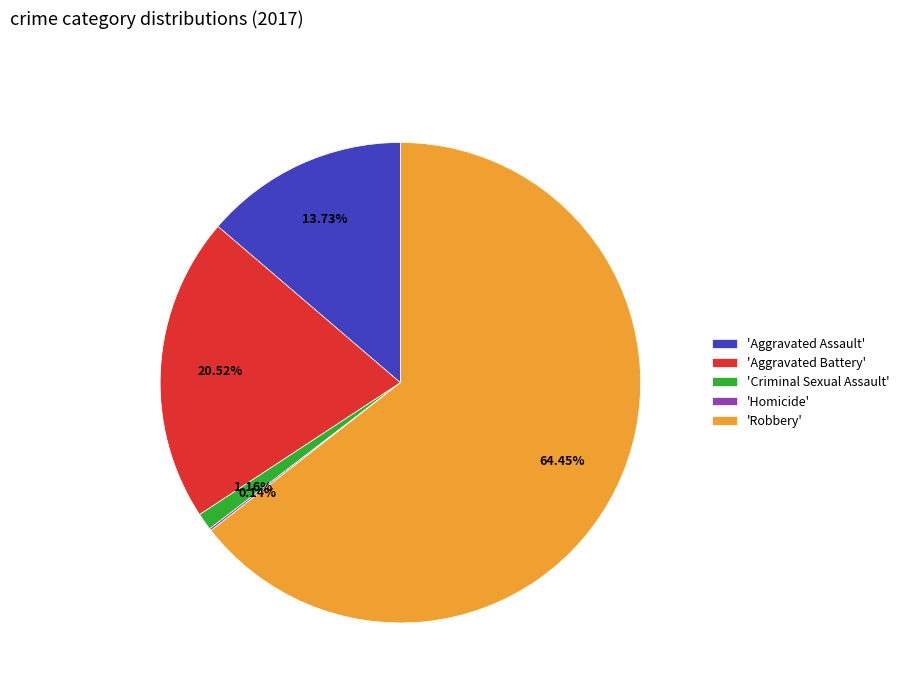

Is the sum of 'Robbery' and 'Aggravated Assault' greater than half?

Yes